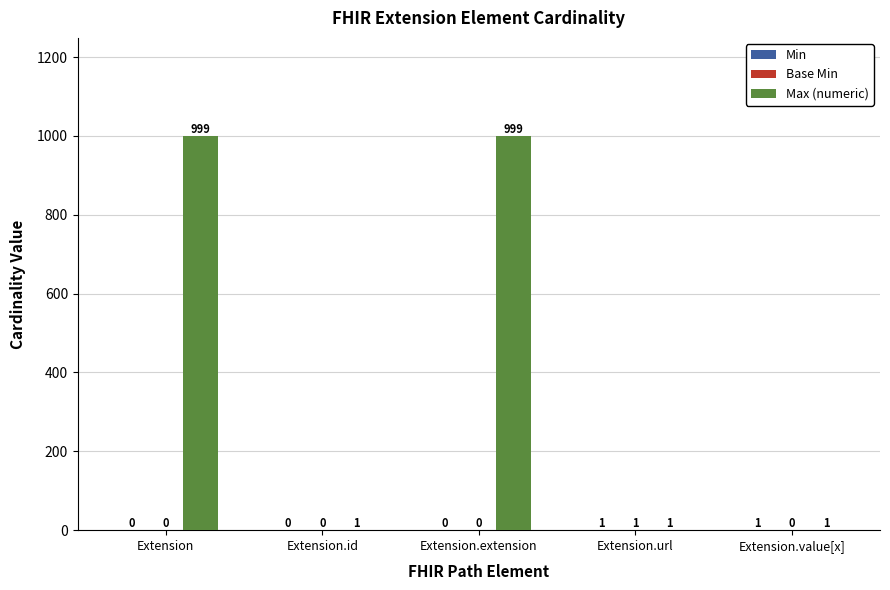

Is it true that Max (numeric) equals 999 at Extension?

True